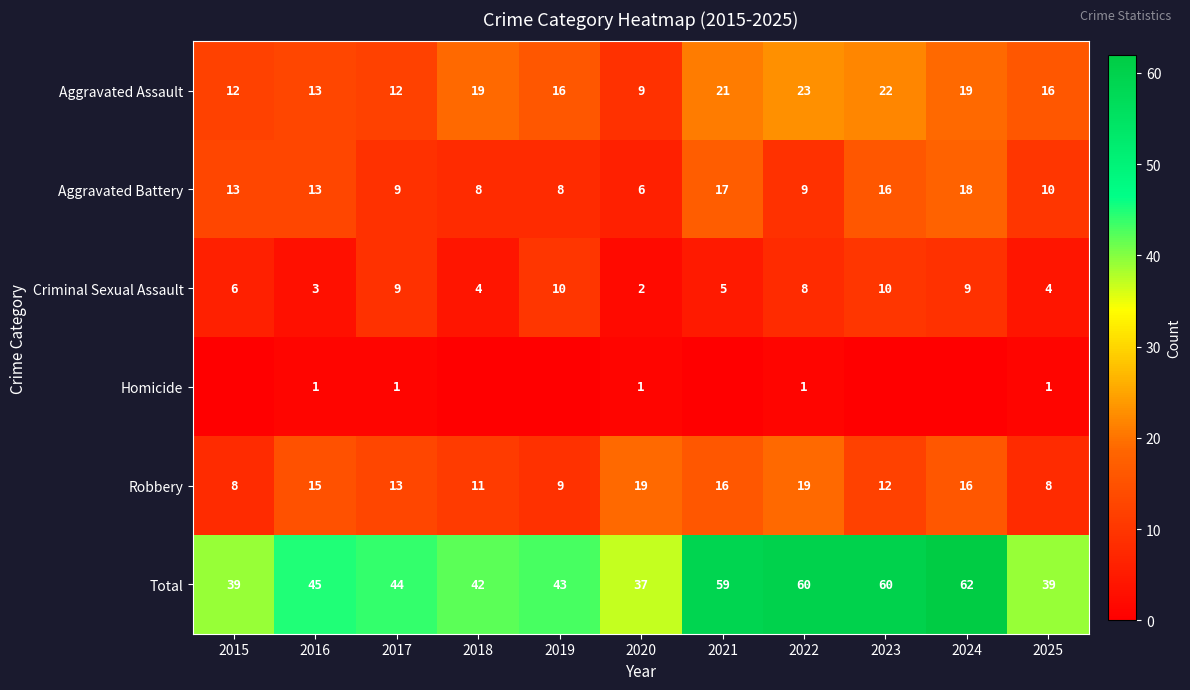

How many categories are shown in the chart?

11